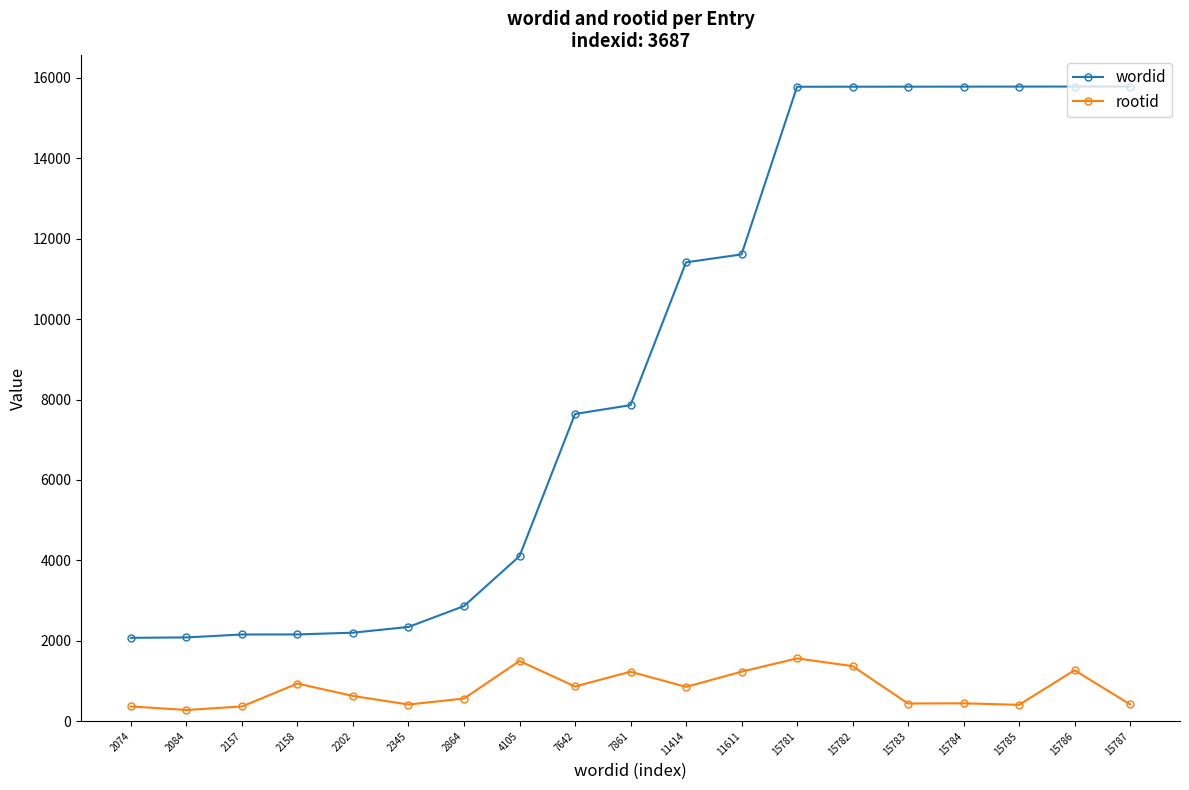

How many lines are shown in the chart?

2